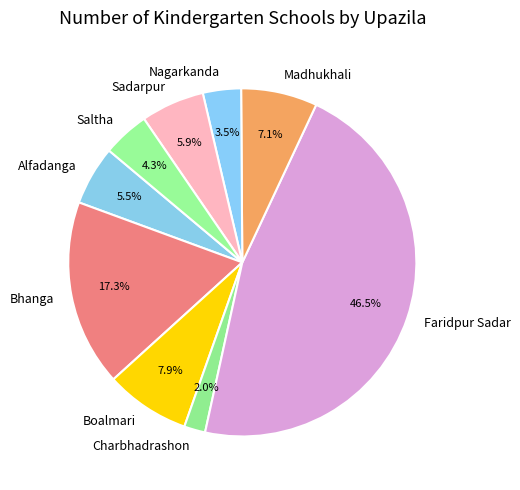

What is the ratio of the value at Bhanga to the value at Madhukhali?

2.4